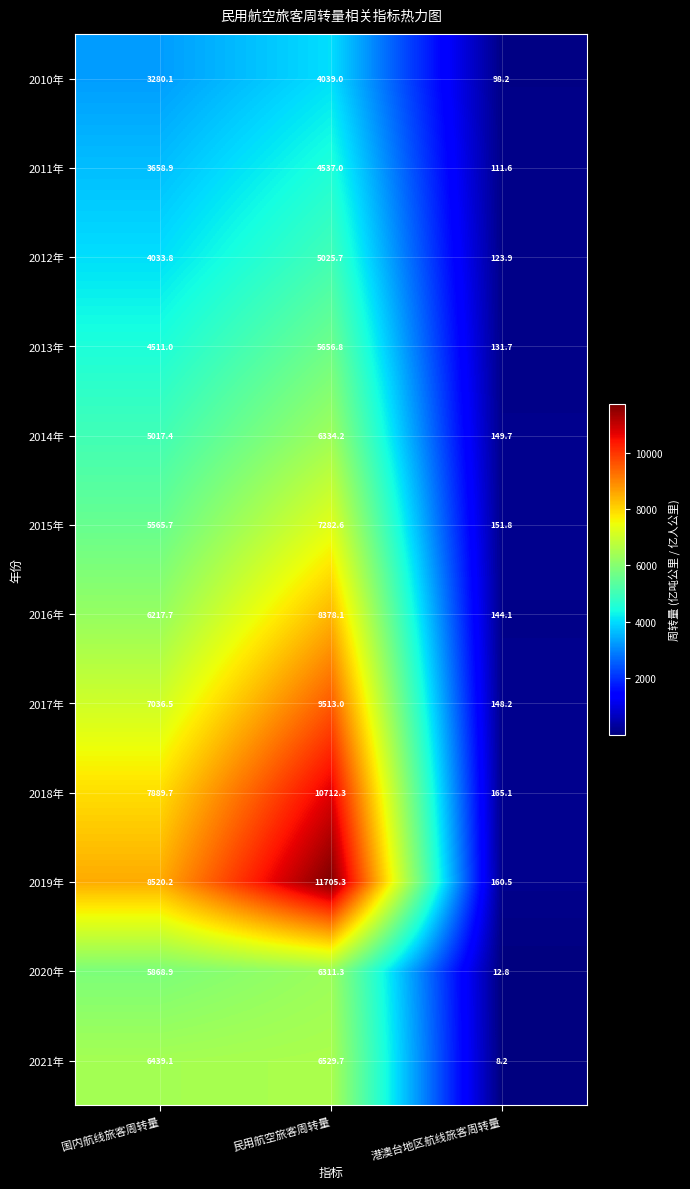

True or false: 2017年 has a value of 229.0 at 港澳台地区航线旅客周转量.

False